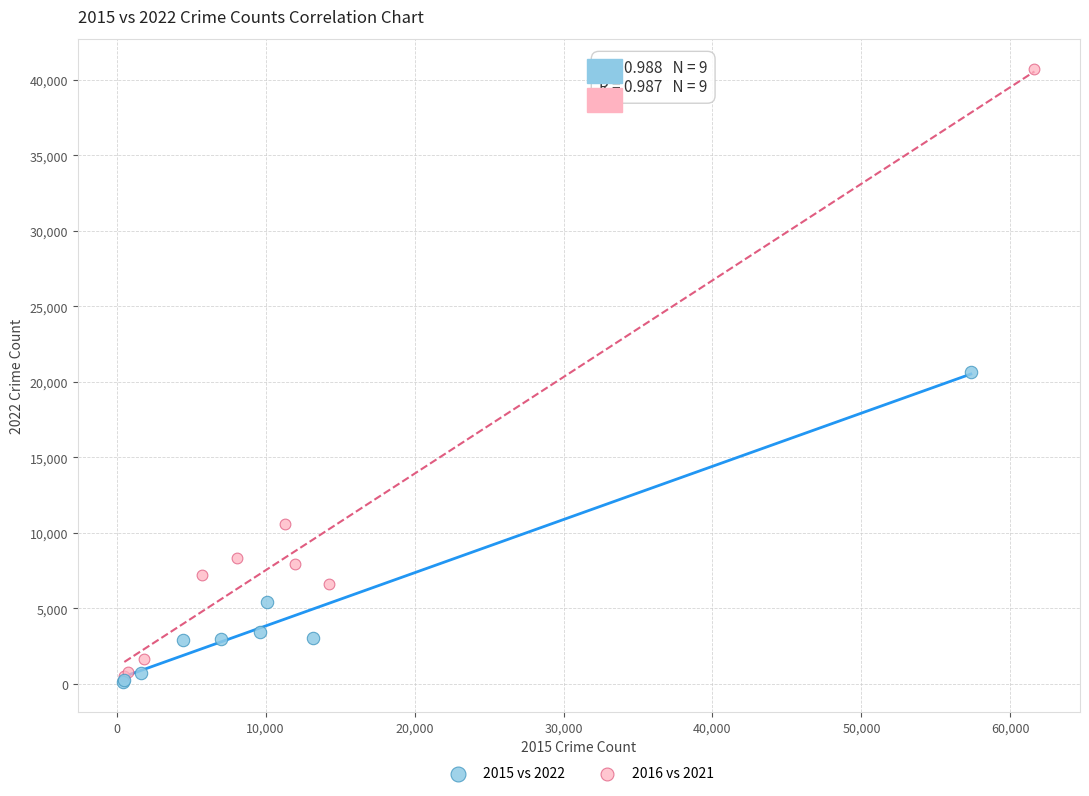

What are all the series names shown in the legend?

2015 vs 2022, 2016 vs 2021